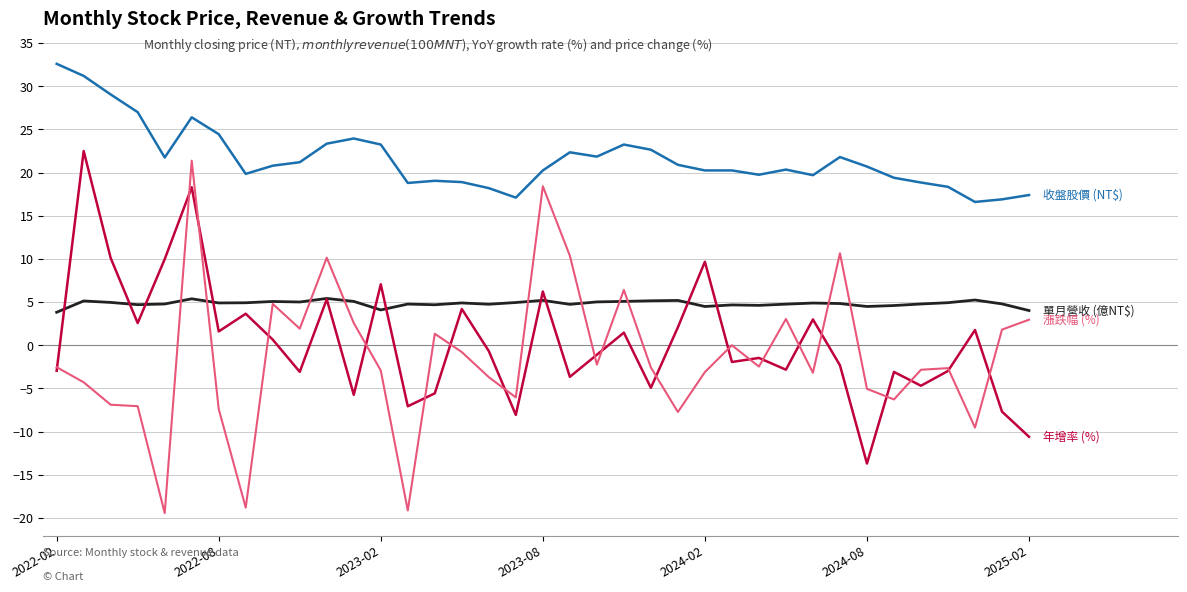

What is the minimum value shown in the chart?

-19.4